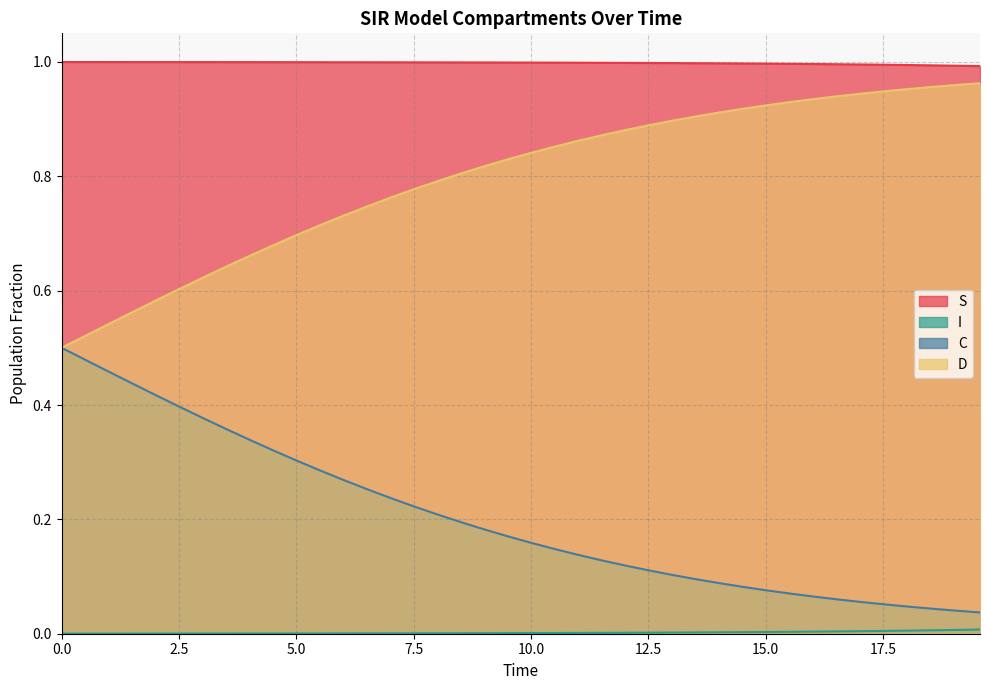

Count the number of data series in this chart.

4